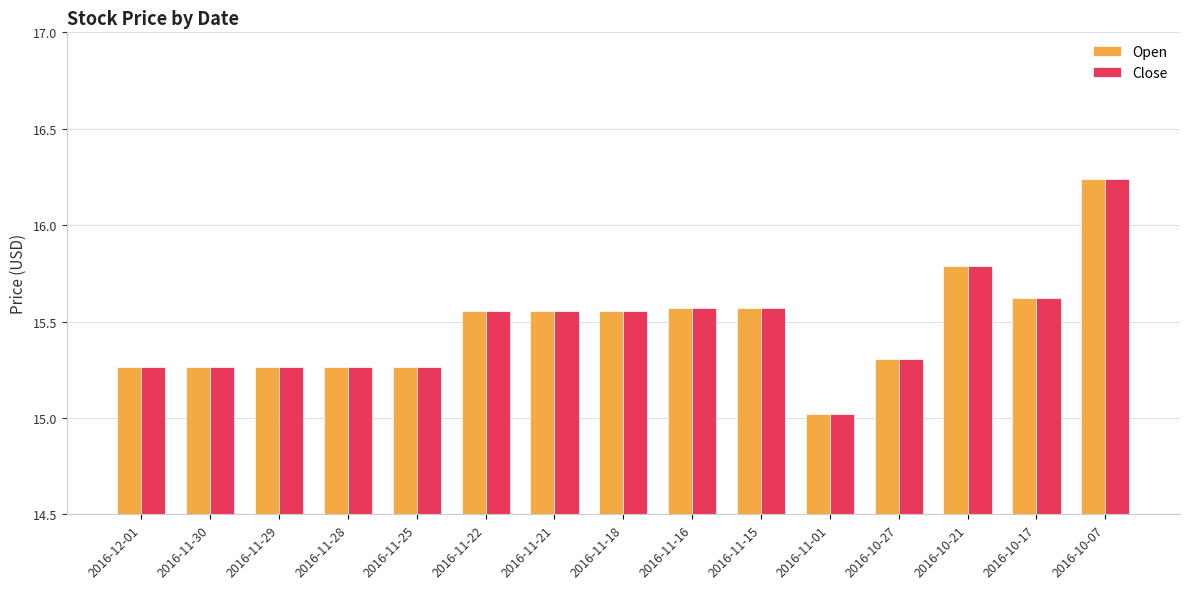

At how many categories does at least one series exceed 15?

15